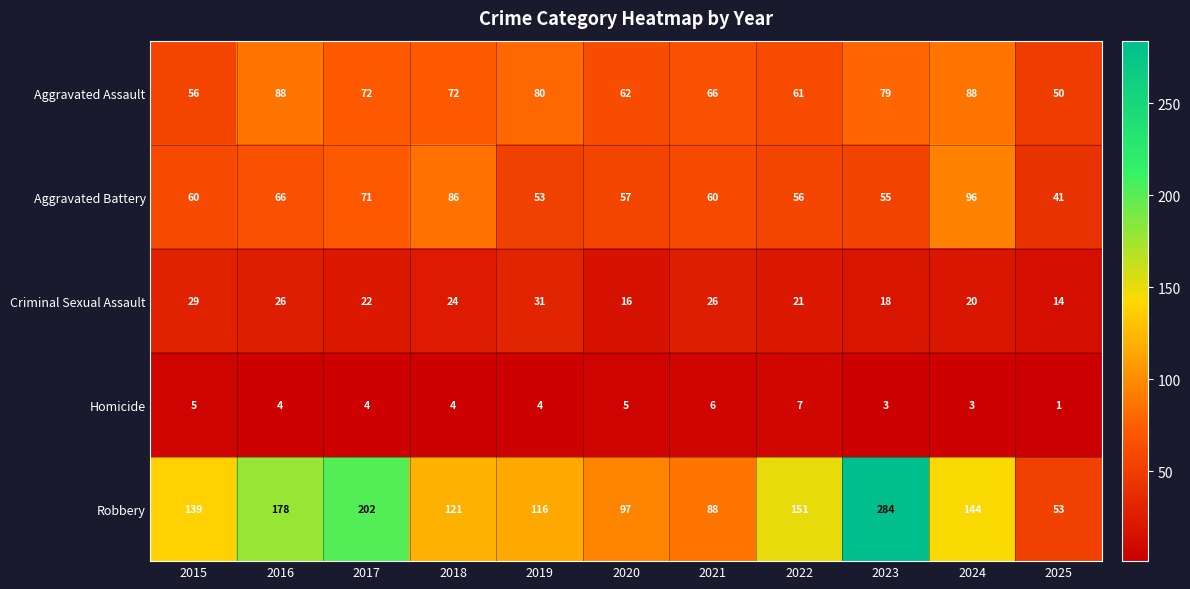

What is the difference between the second highest and second lowest values in the Aggravated Assault series?

32